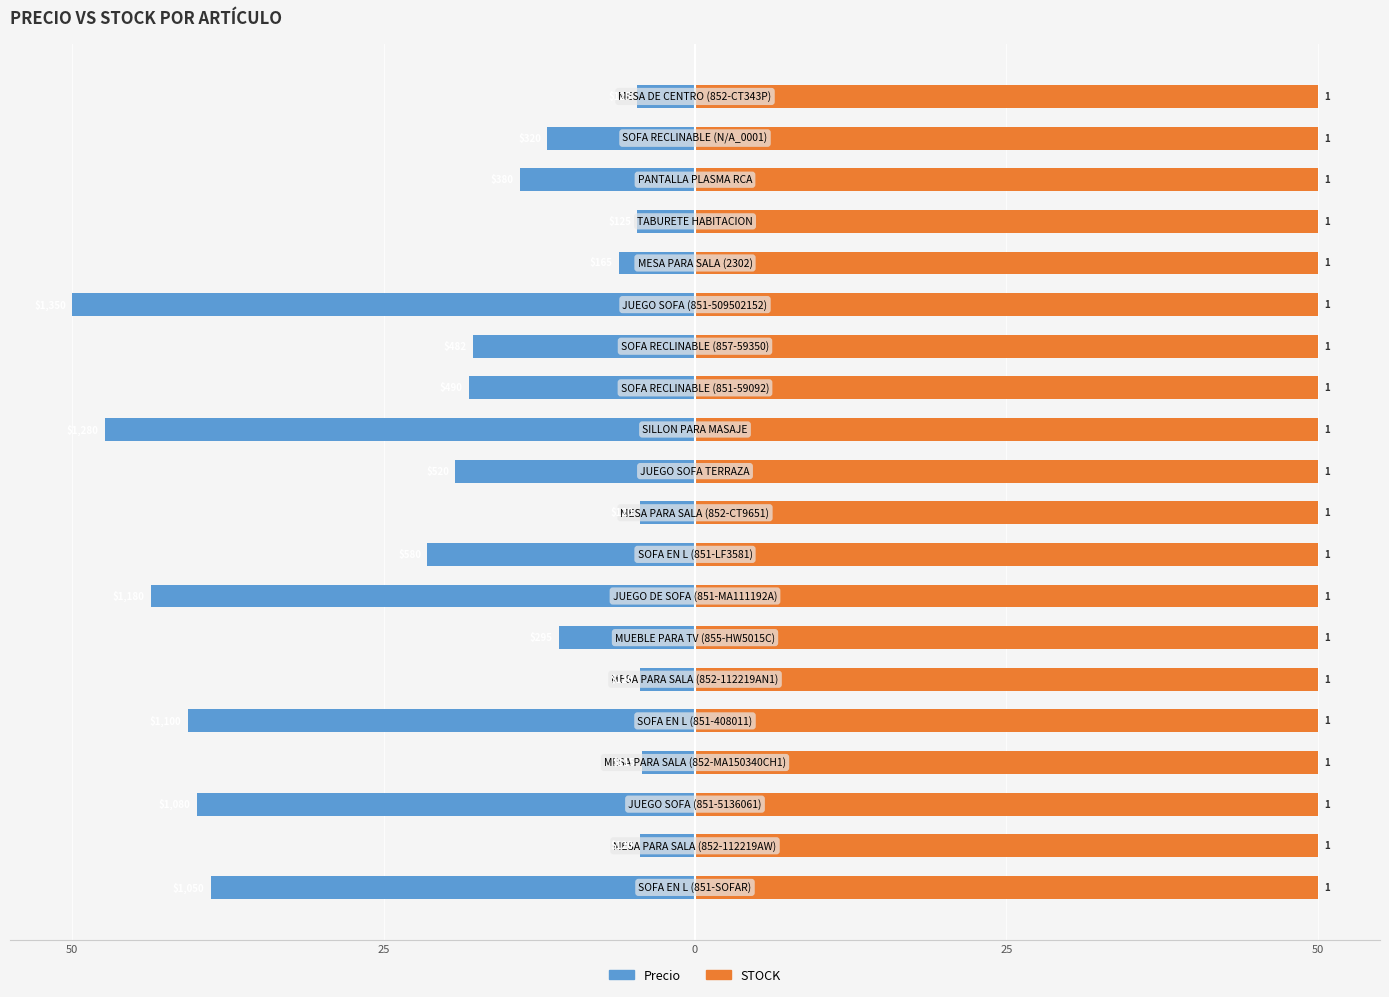

At how many categories does at least one series exceed -45?

20